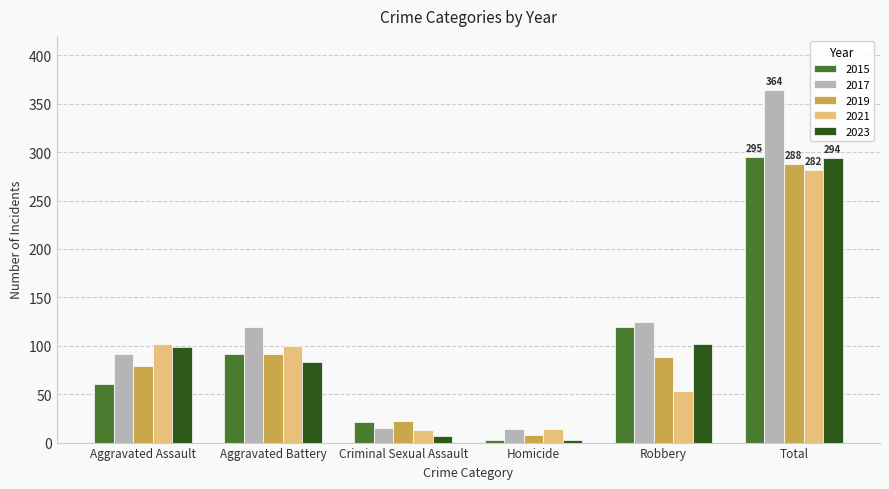

What is the sum of all 2021 values?

564